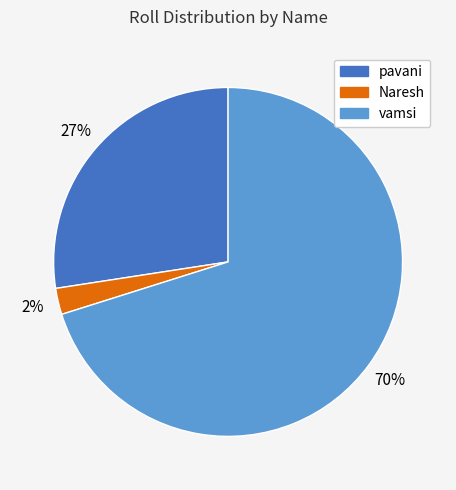

Which slice is the smallest?

Naresh